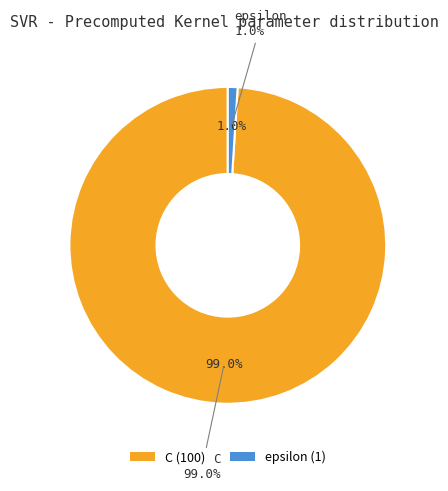

Does epsilon account for over 50% of the chart?

No